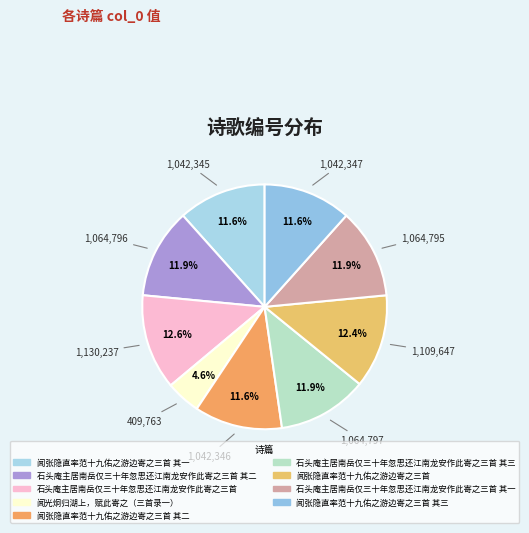

Approximately how many times larger is the value at 石头庵主居南岳仅三十年忽思还江南龙安作此寄之三首 其二 compared to 石头庵主居南岳仅三十年忽思还江南龙安作此寄之三首?

0.9